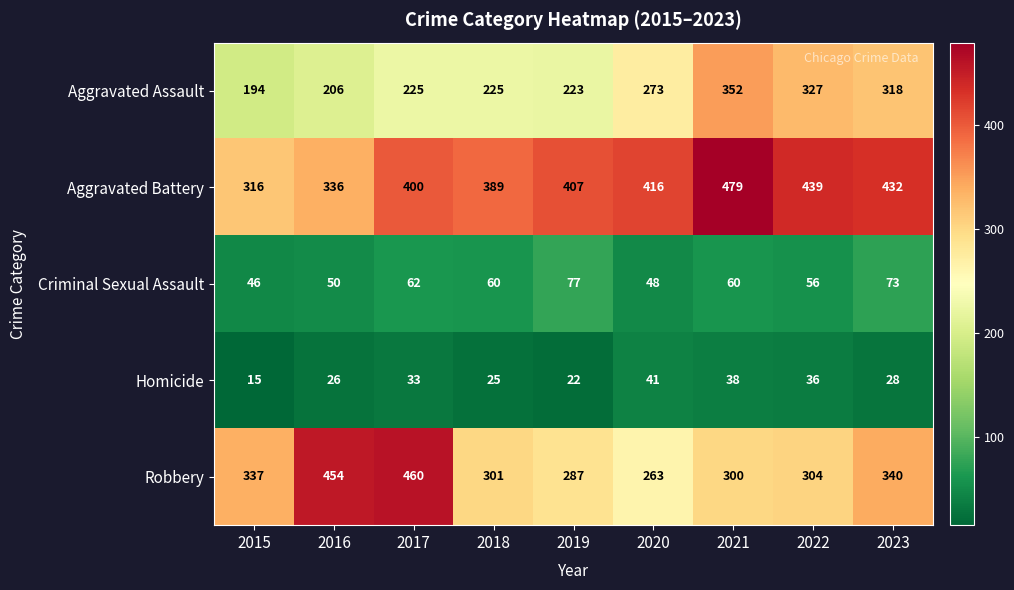

At which category is the sum across all series the highest?

2021